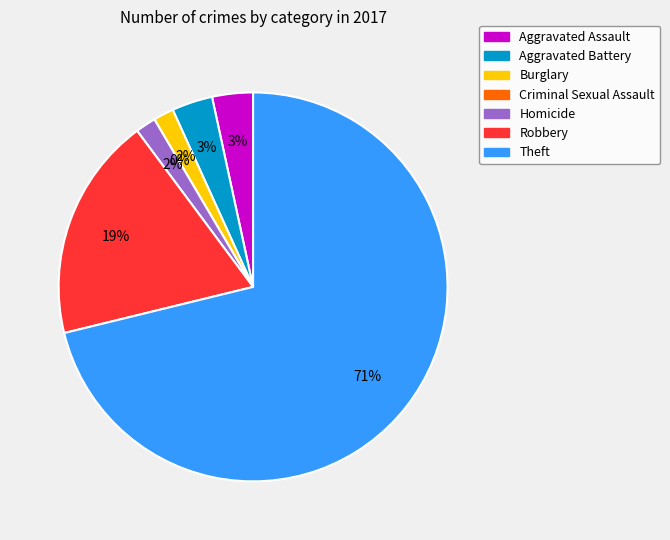

What is the largest slice in the pie chart?

Theft